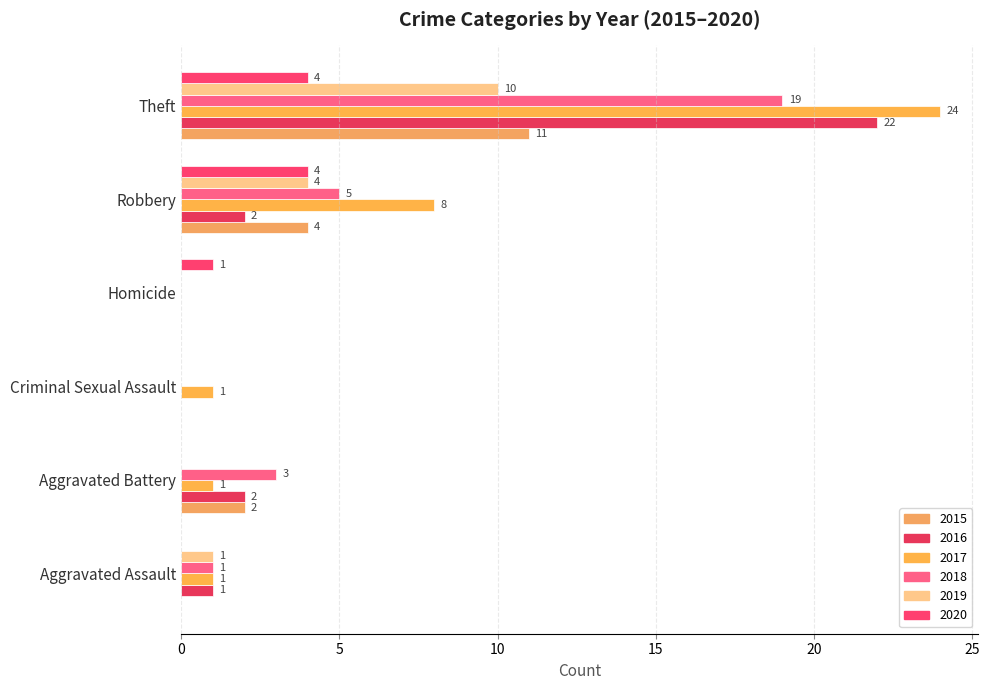

The value of 2020 at Homicide is 1. True or false?

True